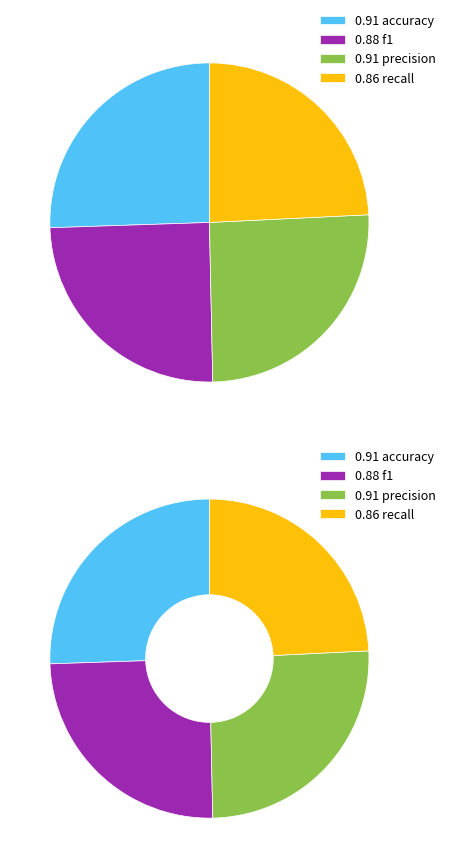

Which slice is the largest?

accuracy